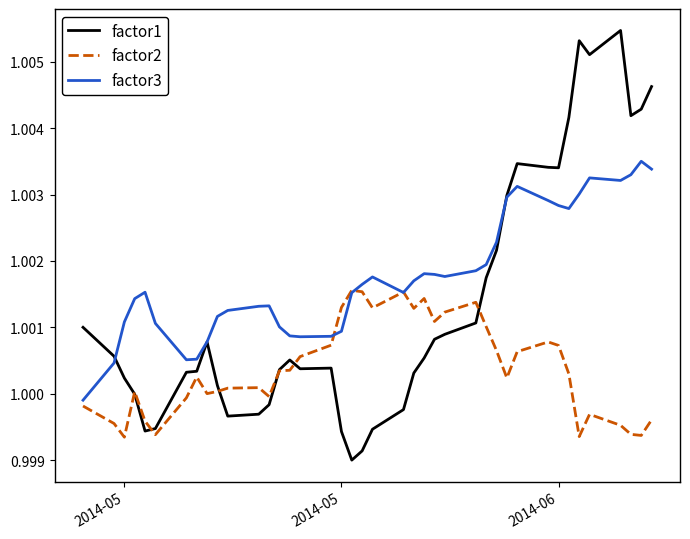

Which series has the widest spread of values?

factor1